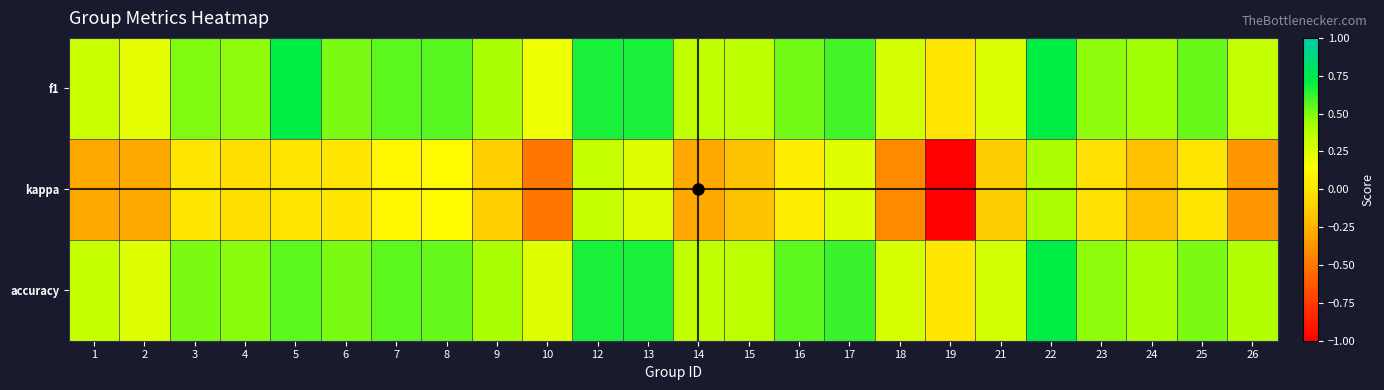

List the series in order of their peak value, highest first.

f1, accuracy, kappa